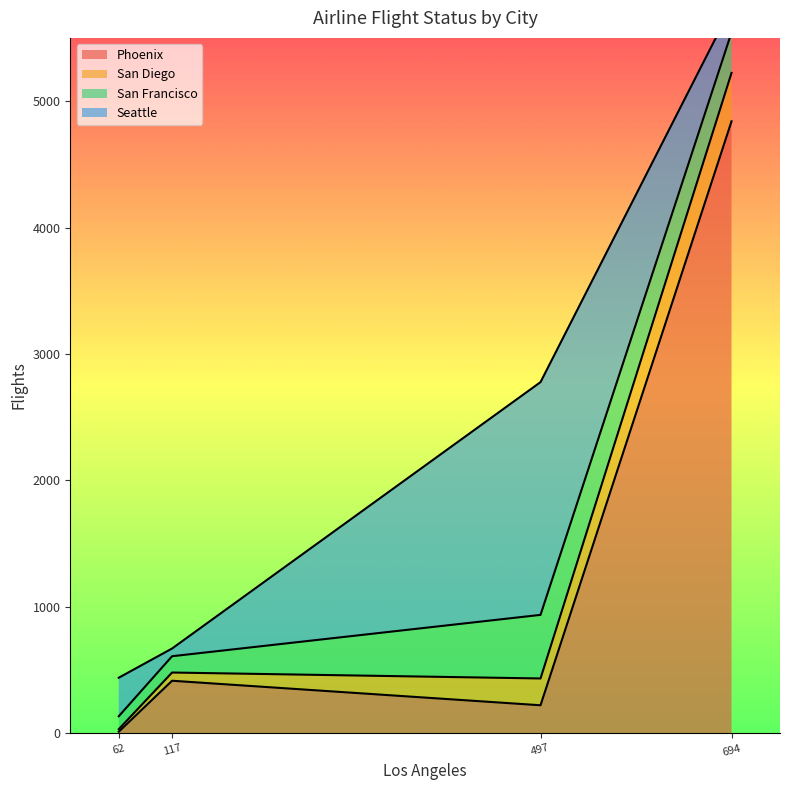

Does the chart have visible grid lines?

No